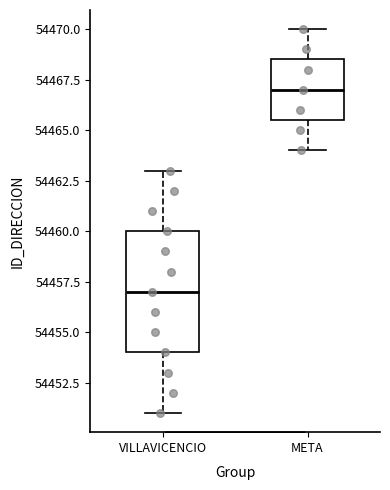

Reading left to right, transcribe this box plot: for each box, give where its median line is, the range the box spans, and where its two whiskers end, as read against the y-axis. The values are not printed on the chart, so give them approximately, as read against the axis.

VILLAVICENCIO: median 54457.0, box 54454.0 to 54460.0, whiskers 54451.0 to 54463.0
META: median 54467.0, box 54465.5 to 54468.5, whiskers 54464.0 to 54470.0